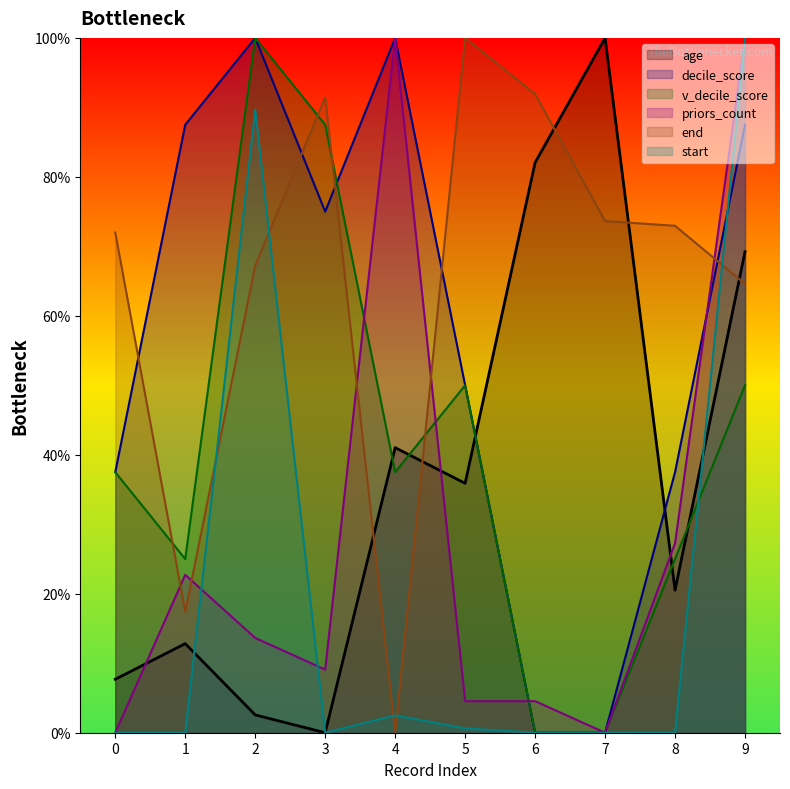

How many times do v_decile_score and decile_score cross each other?

1